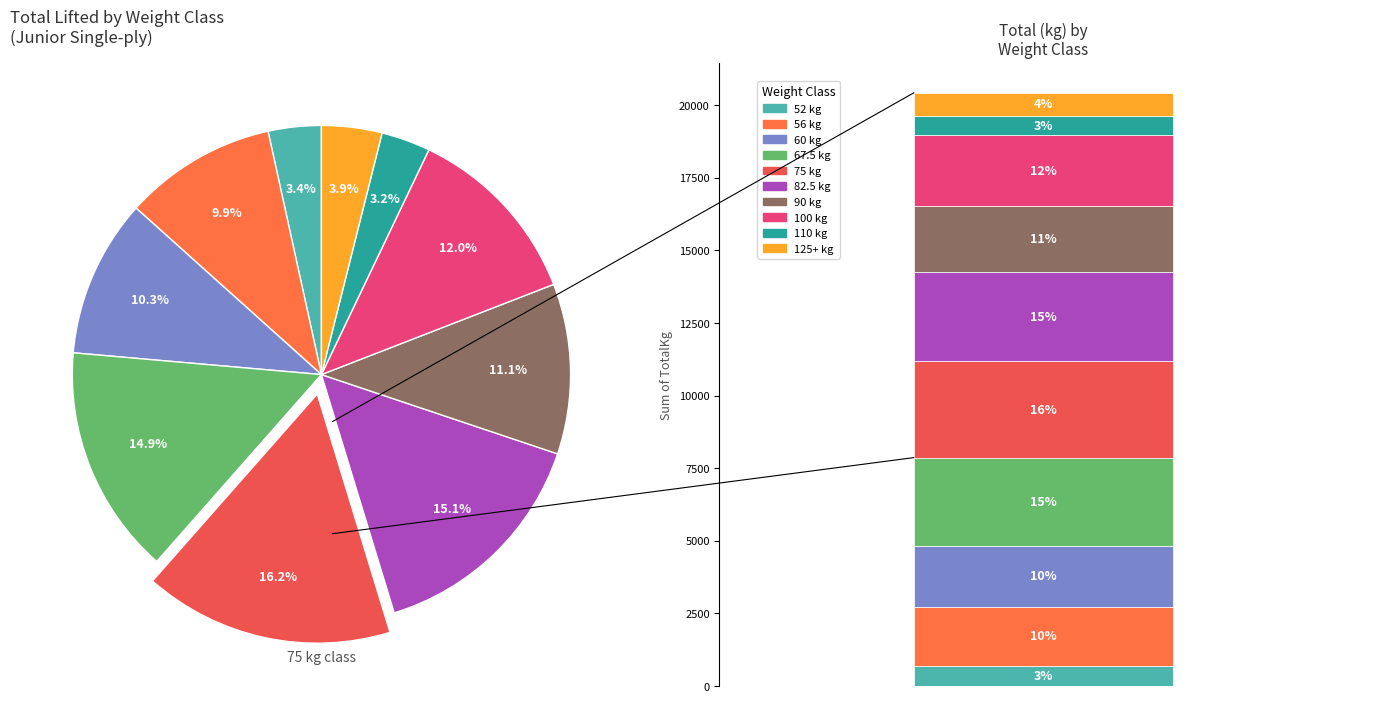

Count the number of slices in the pie.

10